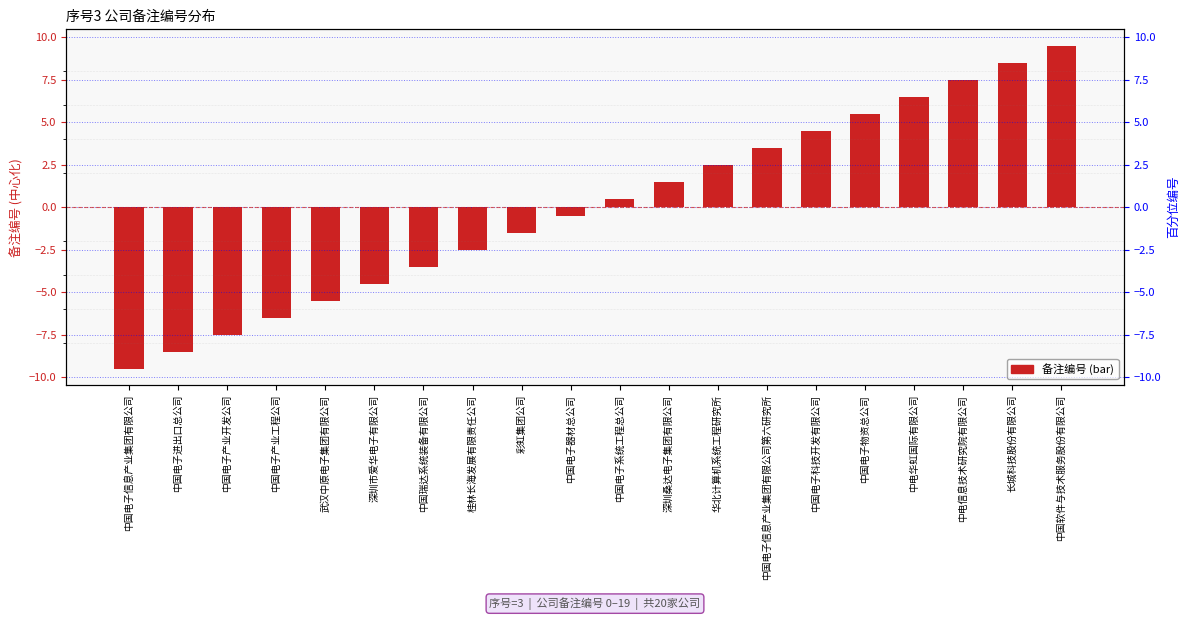

List the labels in order of value, largest first.

中国软件与技术服务股份有限公司, 长城科技股份有限公司, 中电信息技术研究院有限公司, 中电华虹国际有限公司, 中国电子物资总公司, 中国电子科技开发有限公司, 中国电子信息产业集团有限公司第六研究所, 华北计算机系统工程研究所, 深圳桑达电子集团有限公司, 中国电子系统工程总公司, 中国电子器材总公司, 彩虹集团公司, 桂林长海发展有限责任公司, 中国瑞达系统装备有限公司, 深圳市爱华电子有限公司, 武汉中原电子集团有限公司, 中国电子产业工程公司, 中国电子产业开发公司, 中国电子进出口总公司, 中国电子信息产业集团有限公司